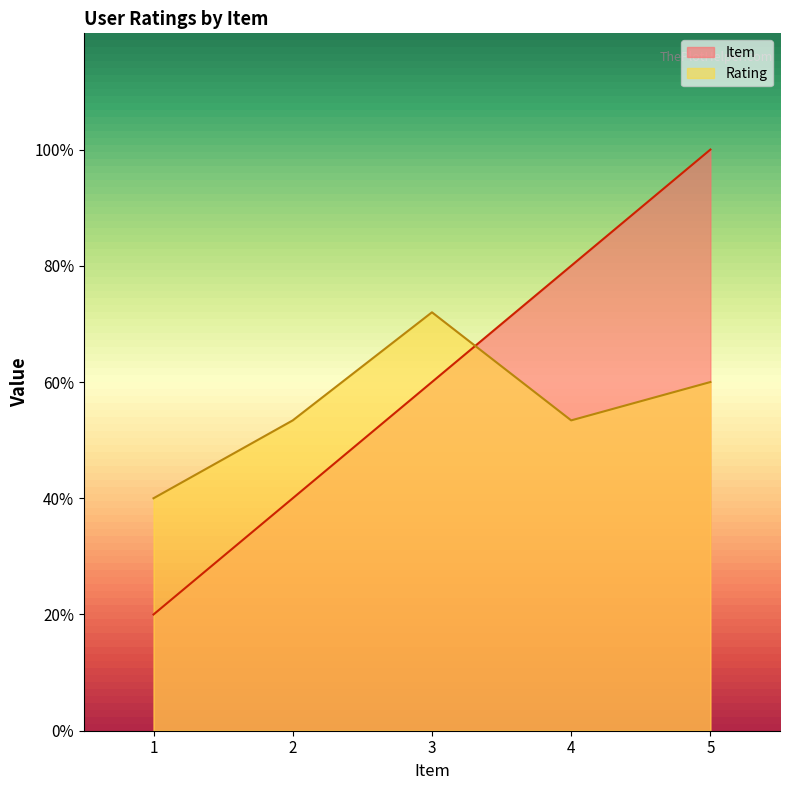

Which category has the highest value across all series?

5